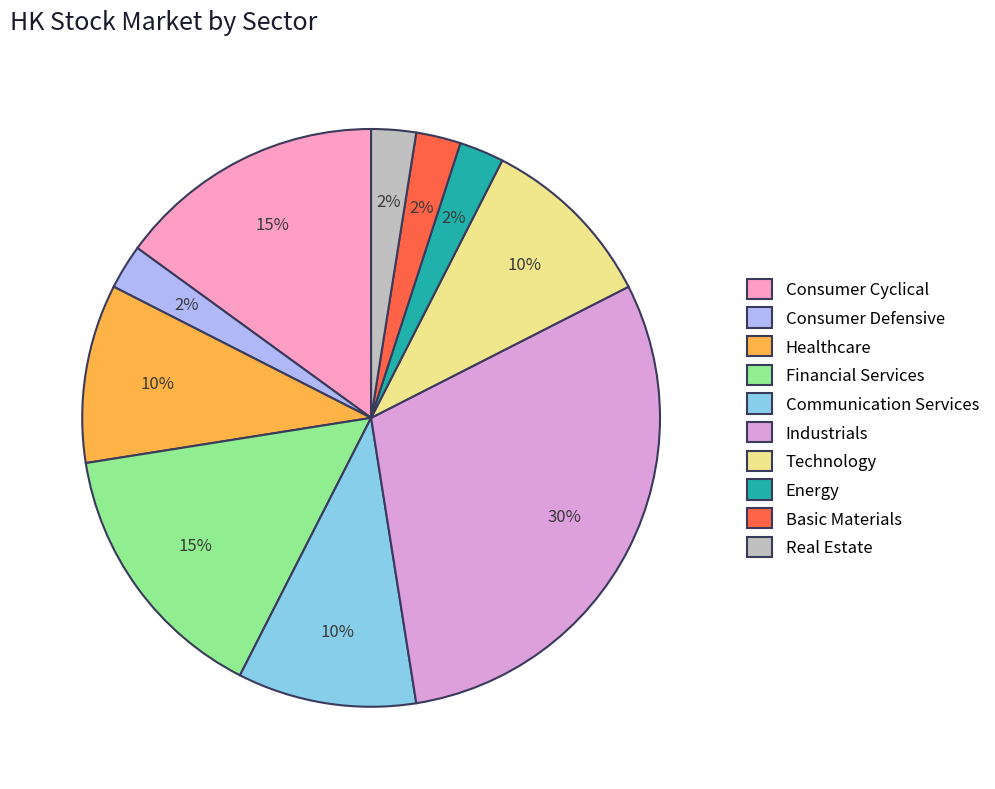

Is it true that Energy is 2% of the pie?

True